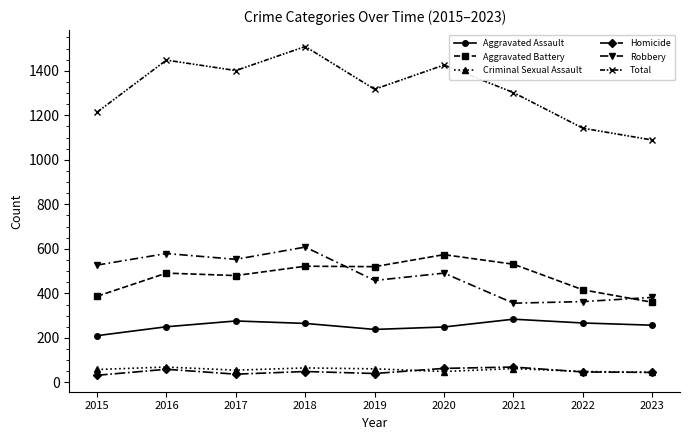

What is the difference between the Total values at 2017 and 2016?

47